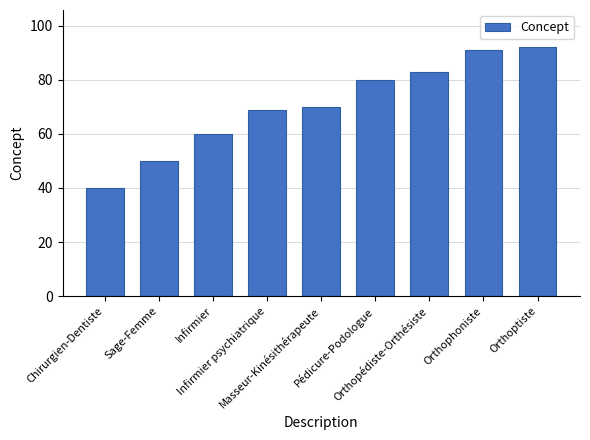

What is the change in value from Masseur-Kinésithérapeute to Orthophoniste?

+21